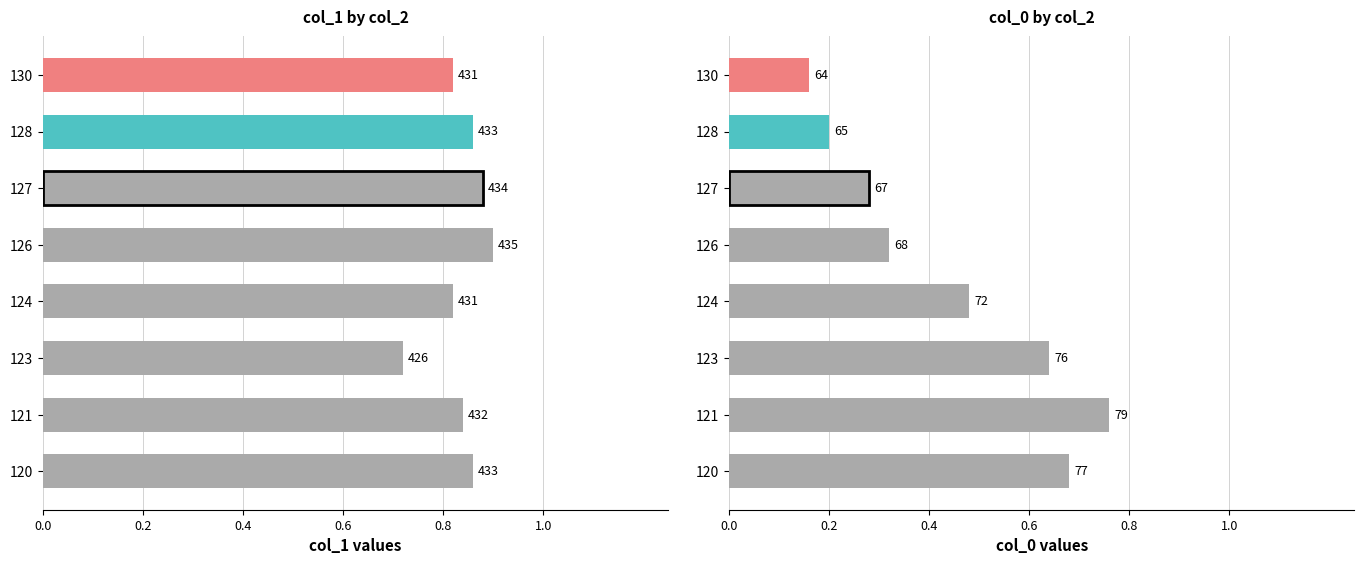

Which category has the lowest value in the col_1 series?

123